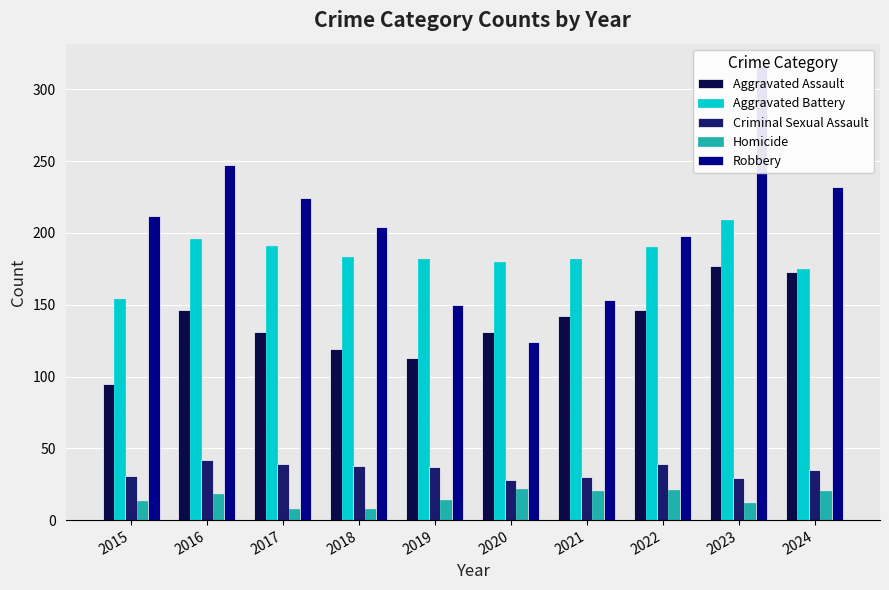

What is the sum of the Aggravated Assault values at 2017 and 2024?

304